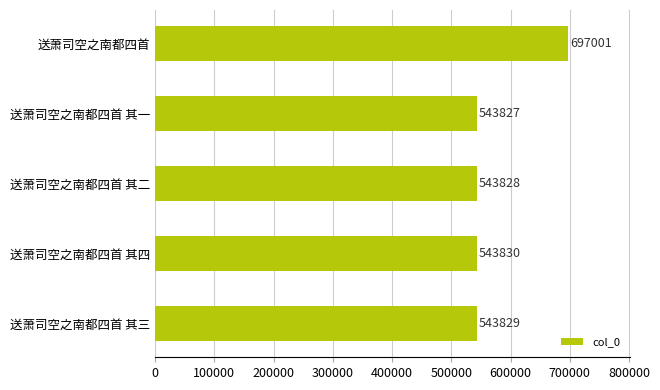

Read the value at 送萧司空之南都四首 其二.

543828